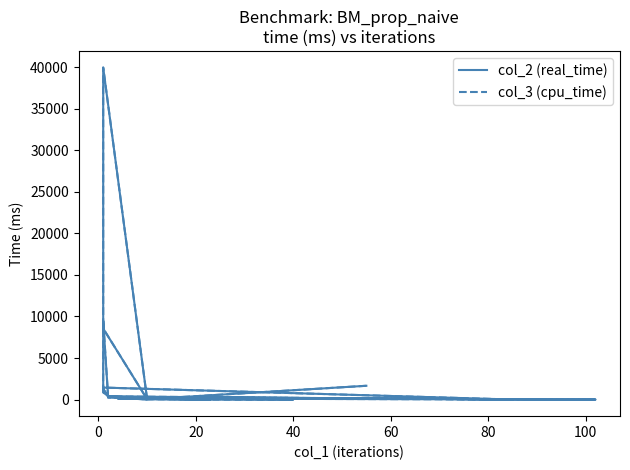

At which label does col_3 (cpu_time) reach its minimum?

40